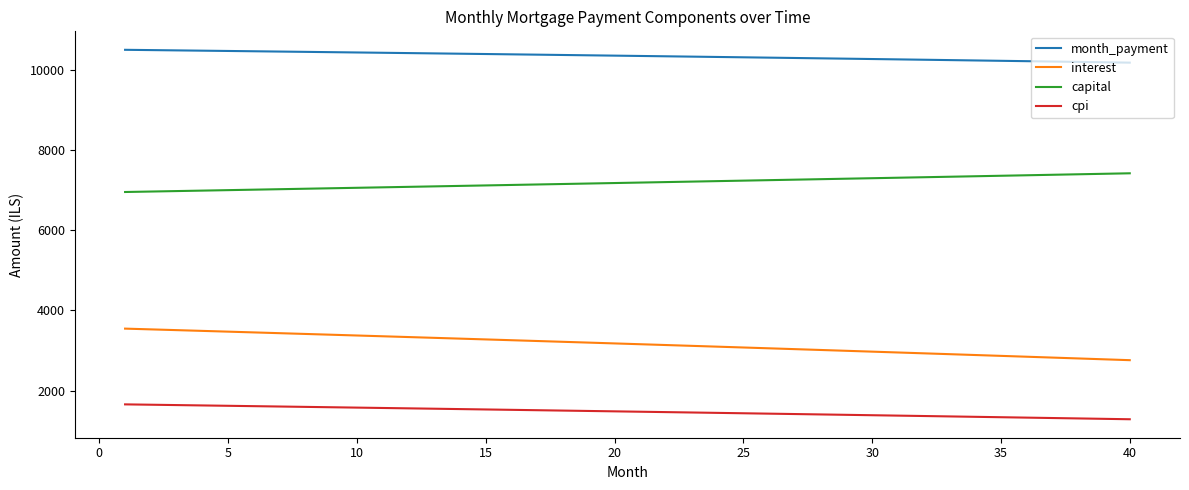

Rank the series by their maximum value, from lowest to highest.

cpi, interest, capital, month_payment